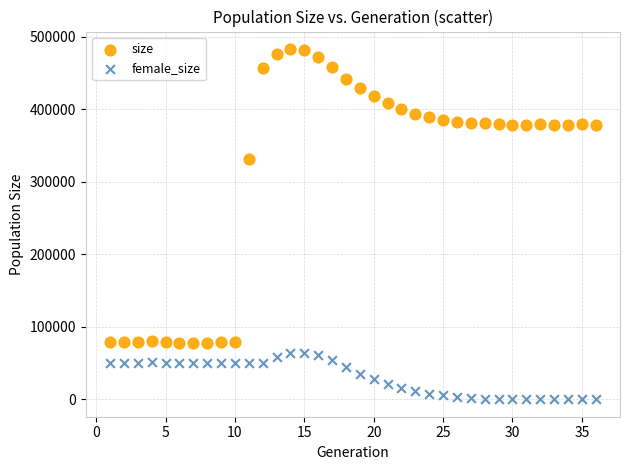

Across all series, what Y value is closest to 241653?

331707